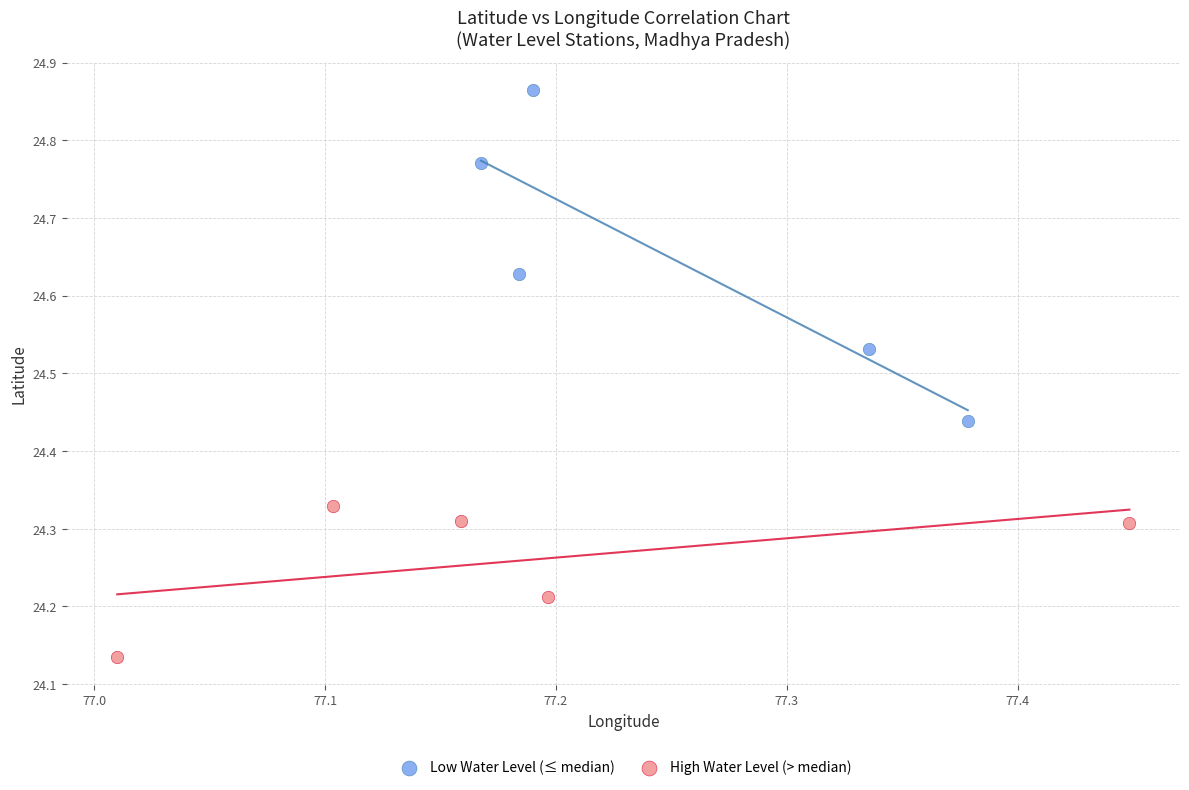

Which series contains the lowest Y value?

High Water Level (> median)